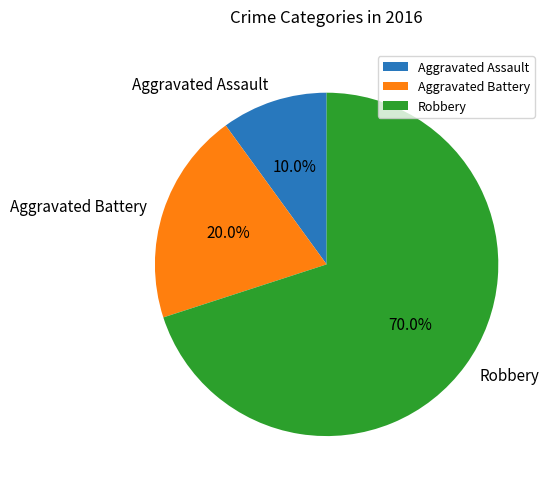

To the nearest percent, what percentage of the pie is Aggravated Battery?

20%